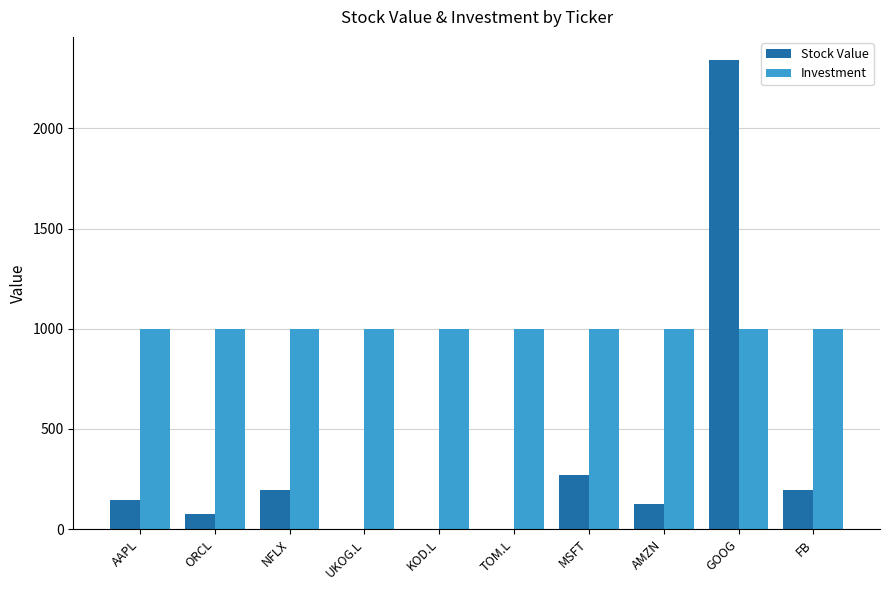

Where is Stock Value nearest to the value 1170?

MSFT